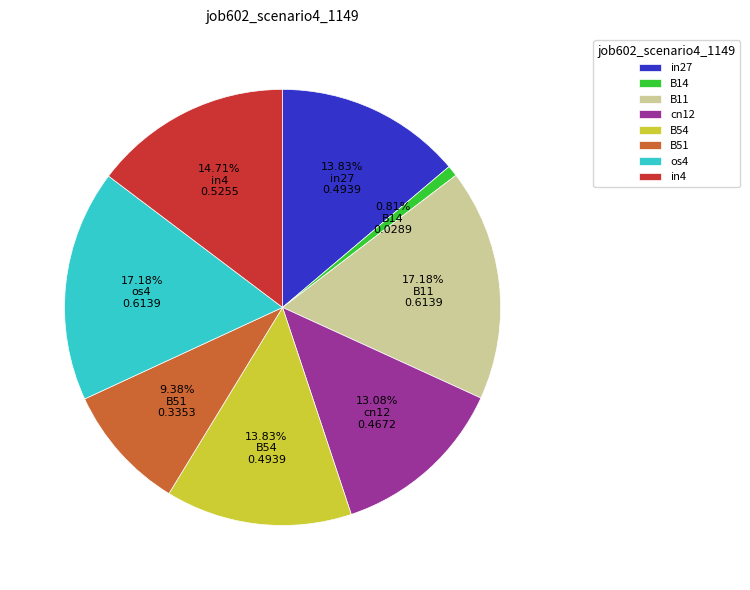

To the nearest percent, what percentage of the pie is B51?

9%